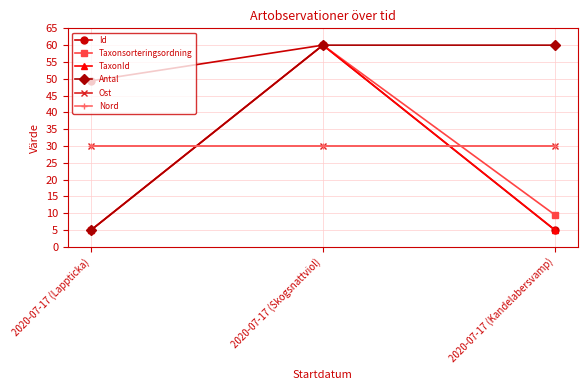

Reading right to left, transcribe all the data shown in this chart.

Id: 2020-07-17 (Kandelabersvamp)=5.0	2020-07-17 (Skogsnattviol)=60.0	2020-07-17 (Lappticka)=49.4
Taxonsorteringsordning: 2020-07-17 (Kandelabersvamp)=9.5	2020-07-17 (Skogsnattviol)=60.0	2020-07-17 (Lappticka)=5.0
TaxonId: 2020-07-17 (Kandelabersvamp)=5.1	2020-07-17 (Skogsnattviol)=60.0	2020-07-17 (Lappticka)=5.0
Antal: 2020-07-17 (Kandelabersvamp)=60.0	2020-07-17 (Skogsnattviol)=60.0	2020-07-17 (Lappticka)=5.0
Ost: 2020-07-17 (Kandelabersvamp)=30.0	2020-07-17 (Skogsnattviol)=30.0	2020-07-17 (Lappticka)=30.0
Nord: 2020-07-17 (Kandelabersvamp)=30.0	2020-07-17 (Skogsnattviol)=30.0	2020-07-17 (Lappticka)=30.0